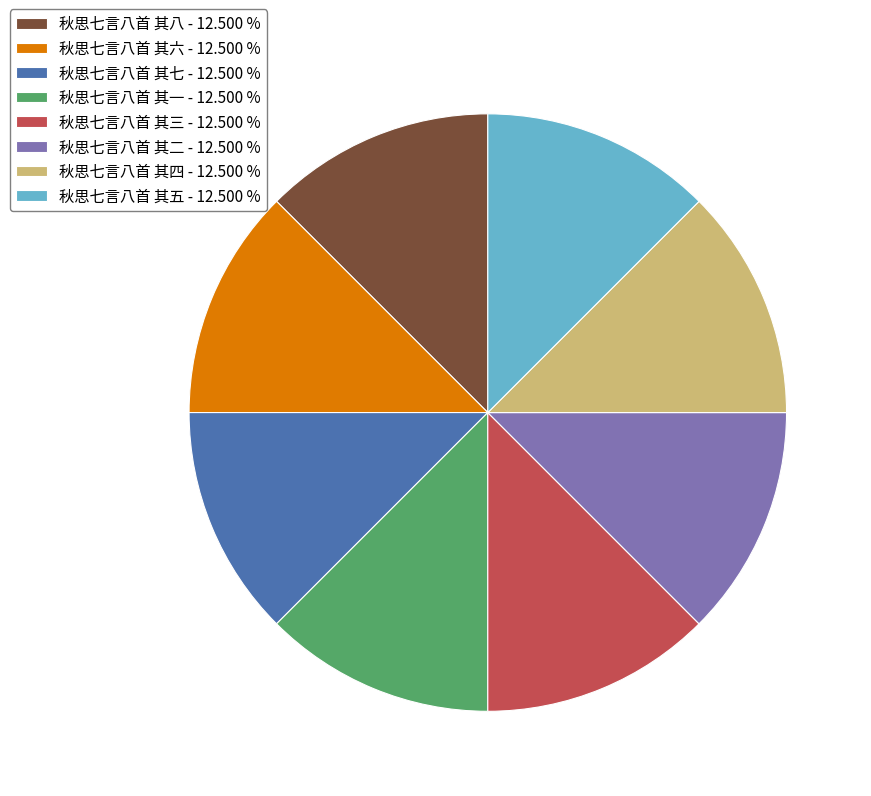

What is the ratio of the value at 秋思七言八首 其三 - 12.500 % to the value at 秋思七言八首 其四 - 12.500 %?

1.0